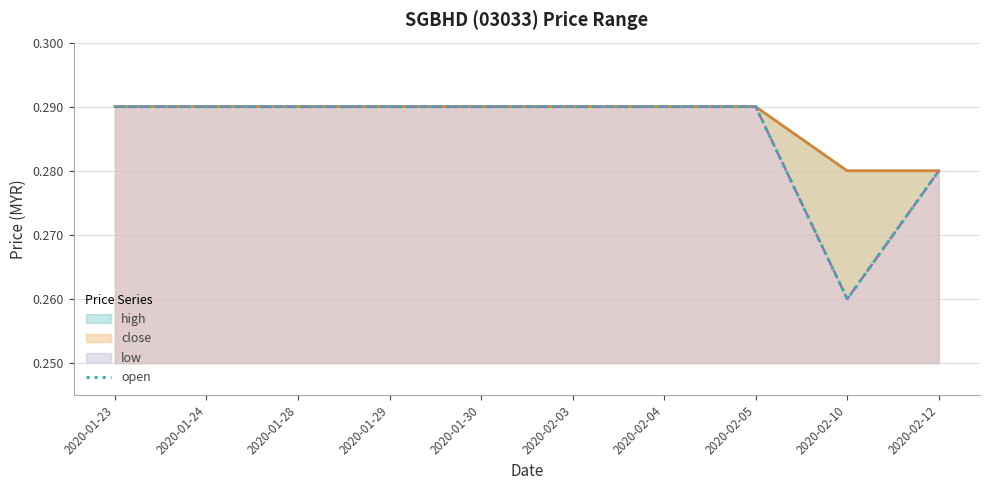

Rank the categories by value from lowest to highest.

2020-02-10, 2020-02-12, 2020-01-23, 2020-01-24, 2020-01-28, 2020-01-29, 2020-01-30, 2020-02-03, 2020-02-04, 2020-02-05